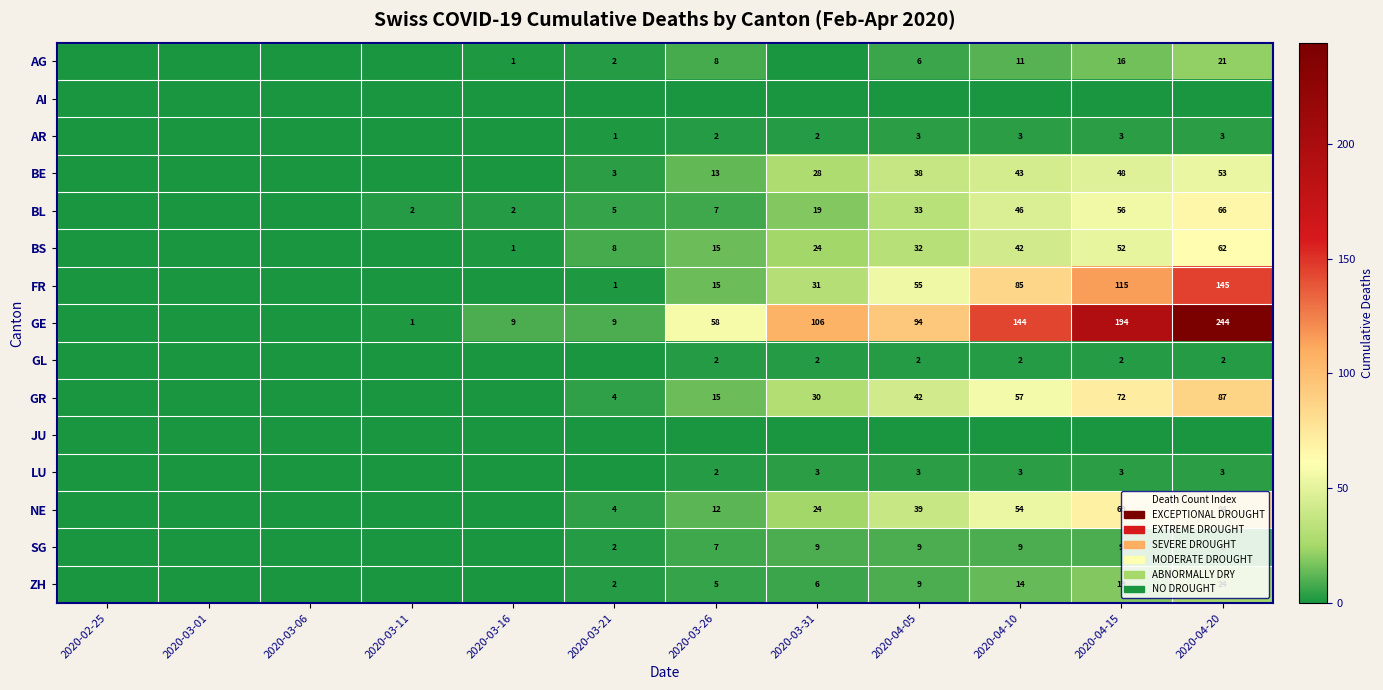

Is it true that GE equals 4 at 2020-03-21?

False